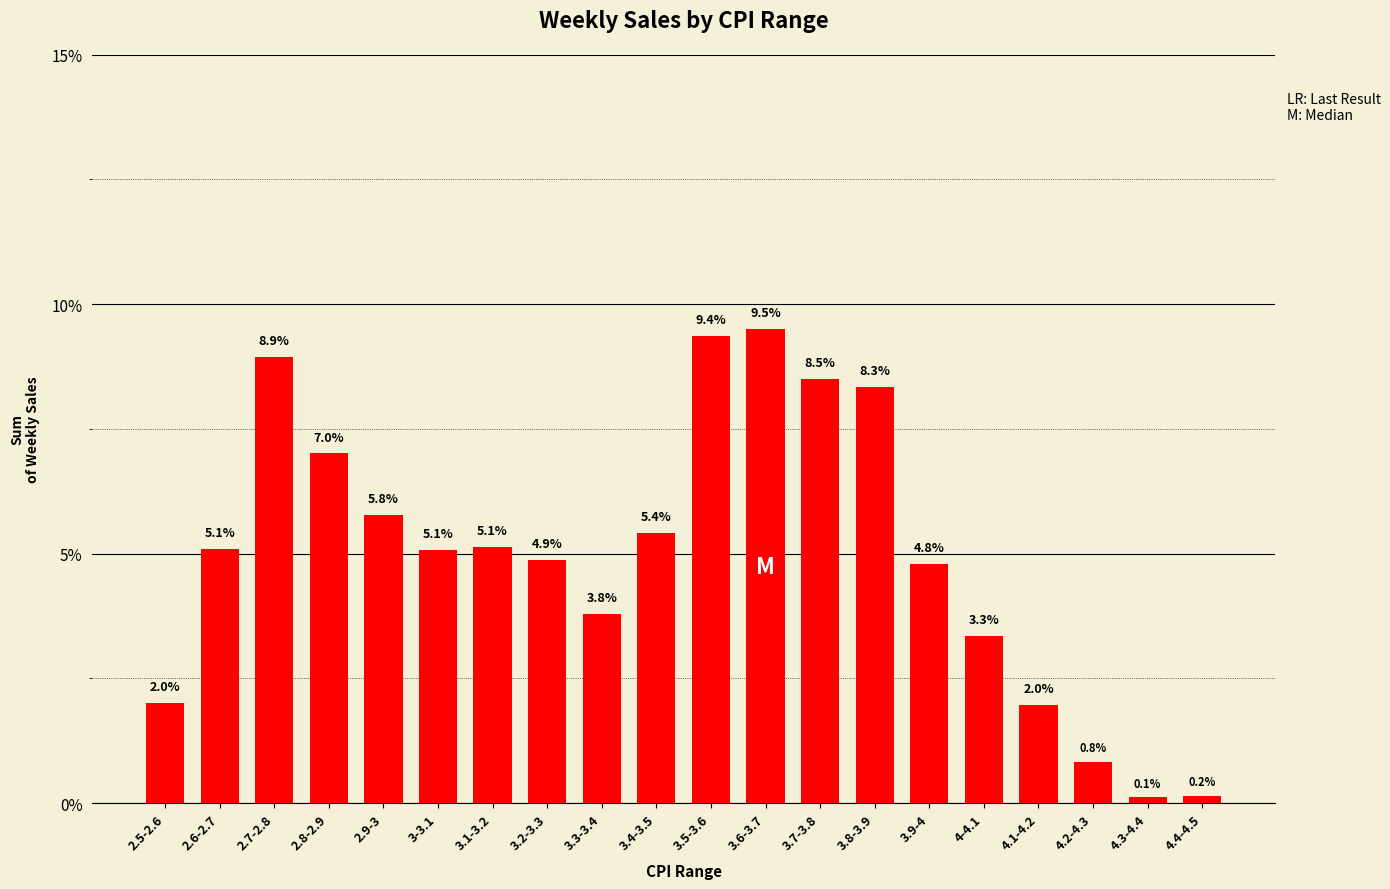

What is the change in value from 3.9-4 to 4.4-4.5?

-4.6